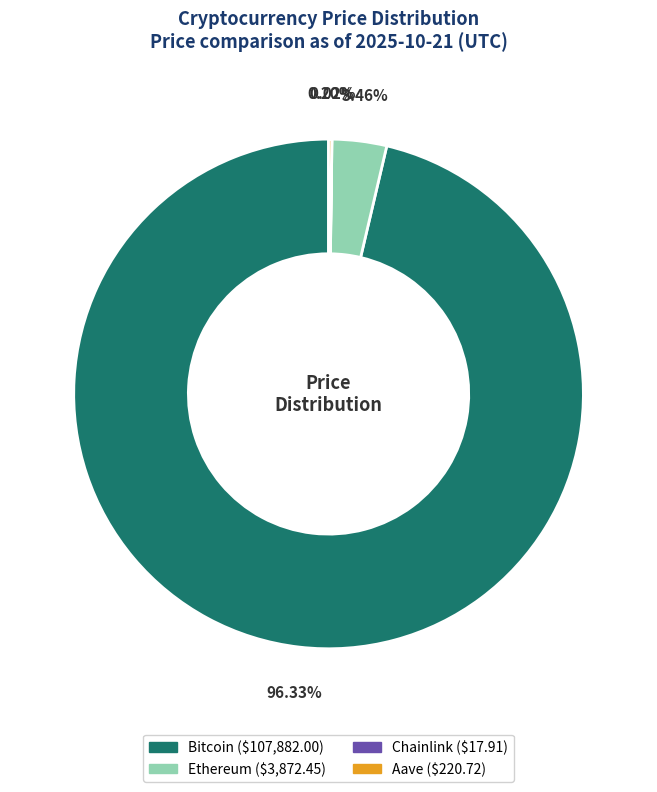

Does Bitcoin represent more than half of the total?

Yes